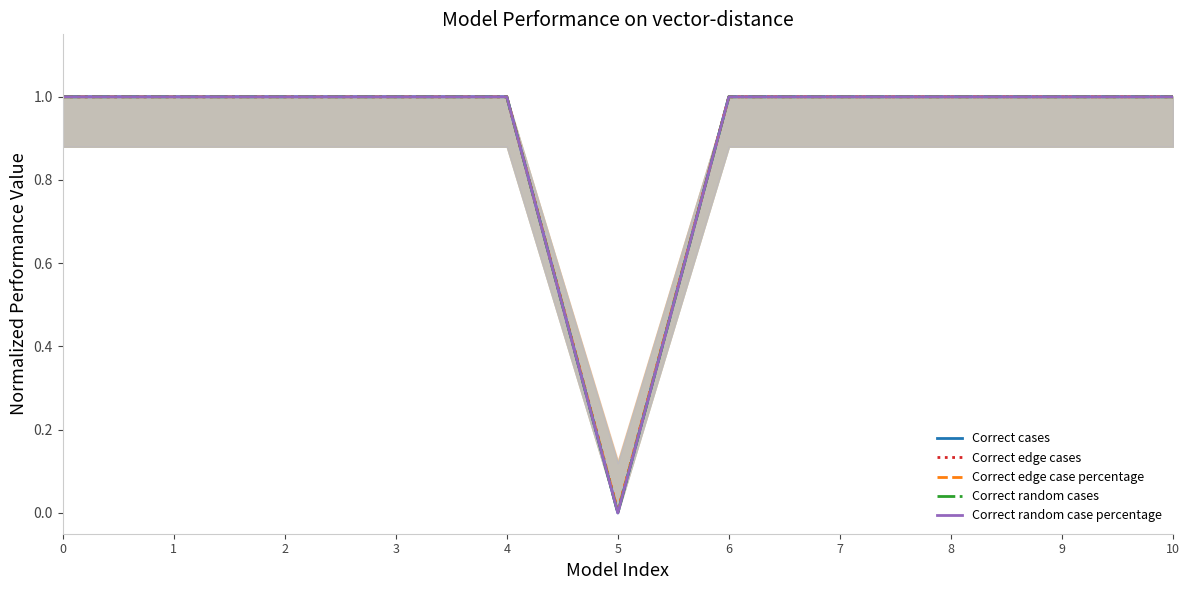

Which has a higher value, 4 or 7?

4